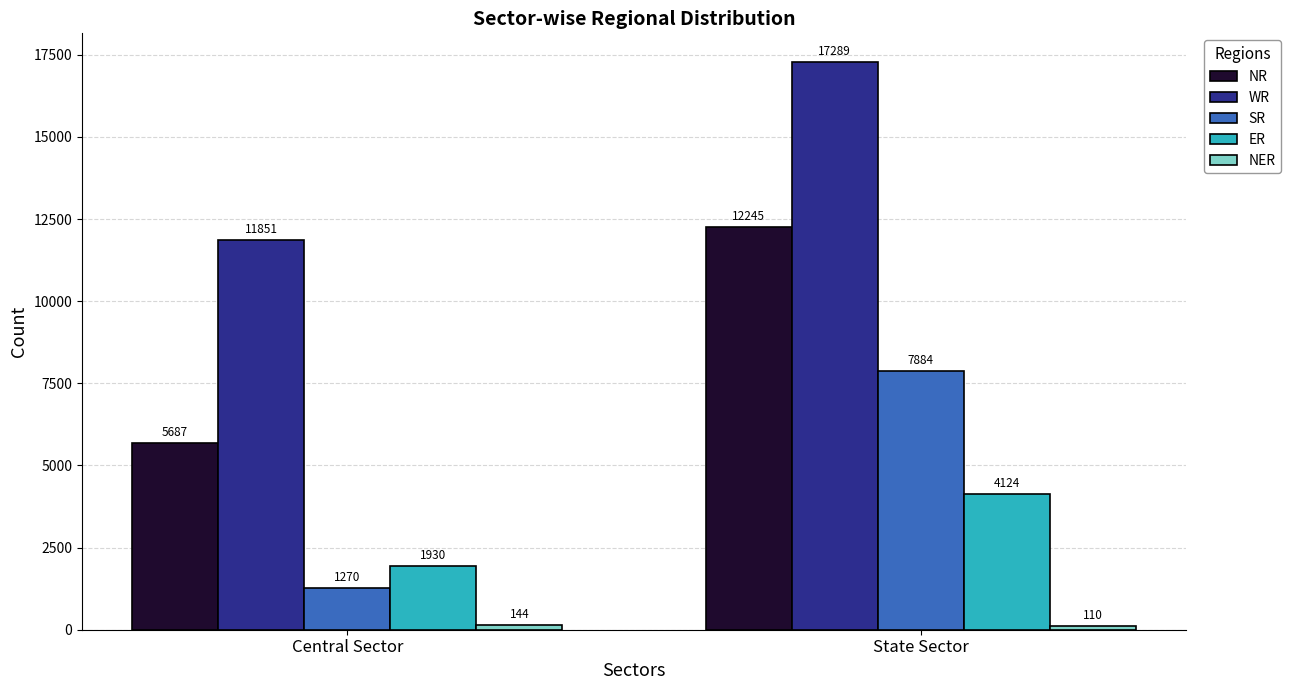

Rank the categories by WR value from lowest to highest.

Central Sector, State Sector